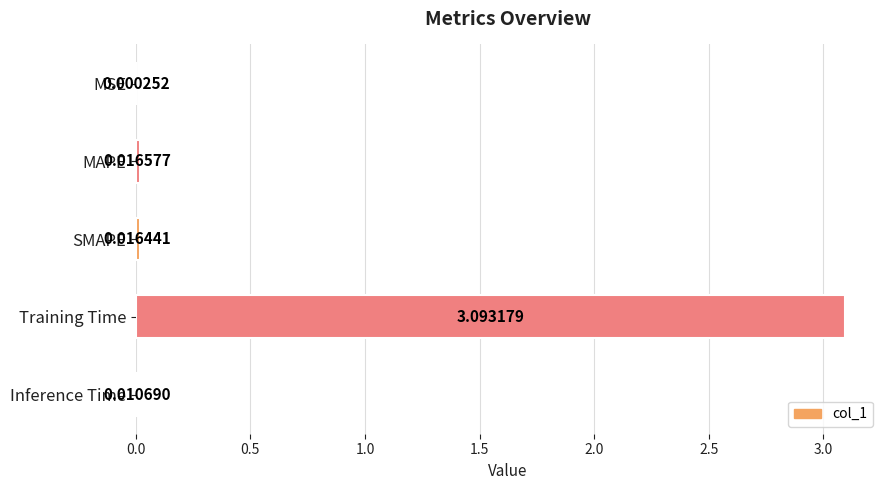

At which category does the chart reach its peak across all series?

Training Time